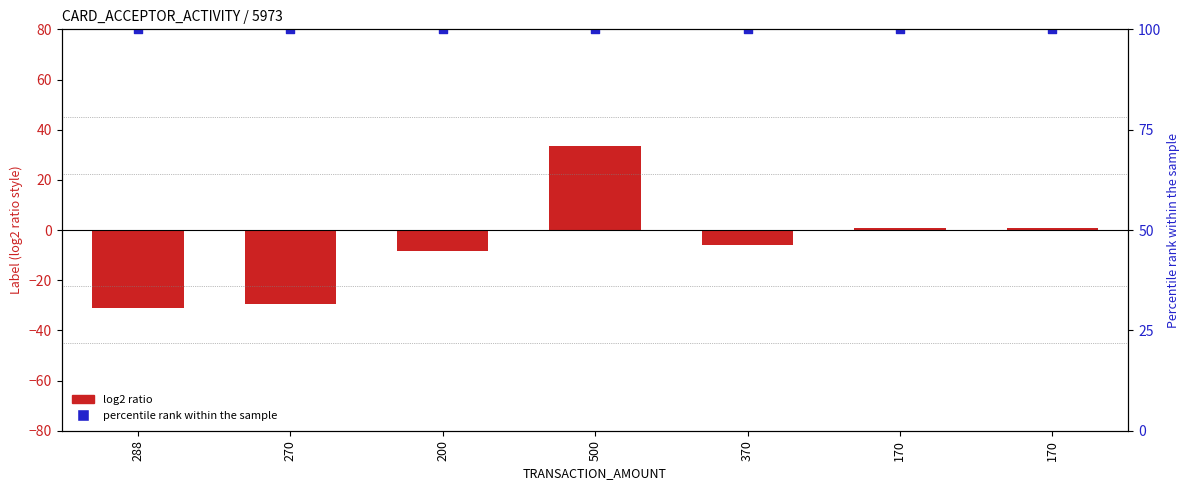

What is the total value across all series at 370?

93.9